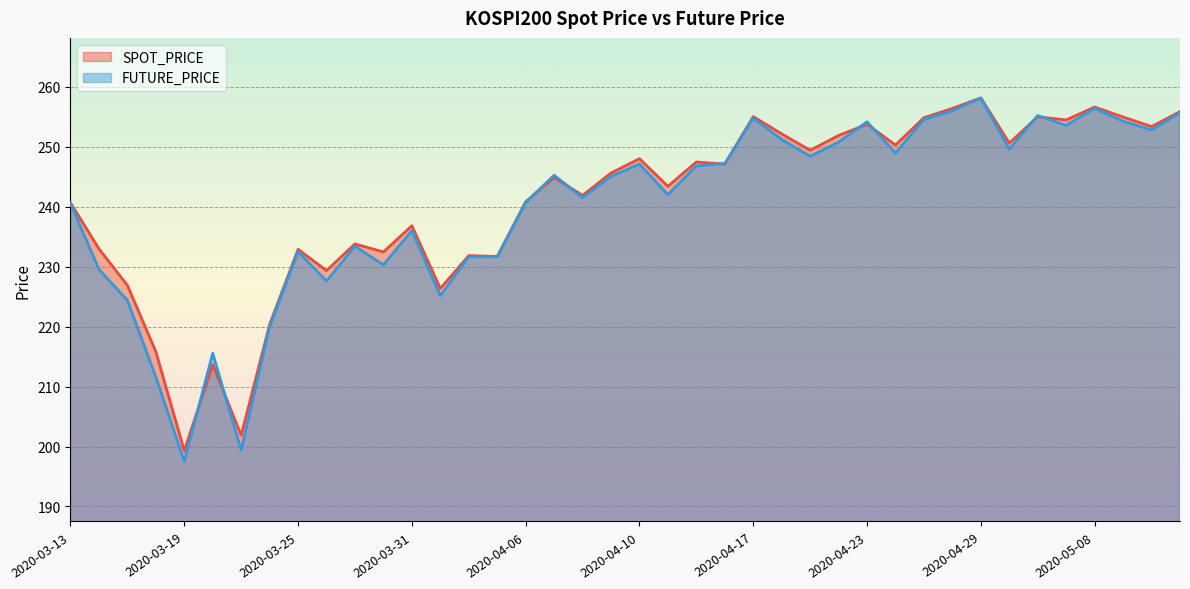

How many data points in SPOT_PRICE are less than 245?

20